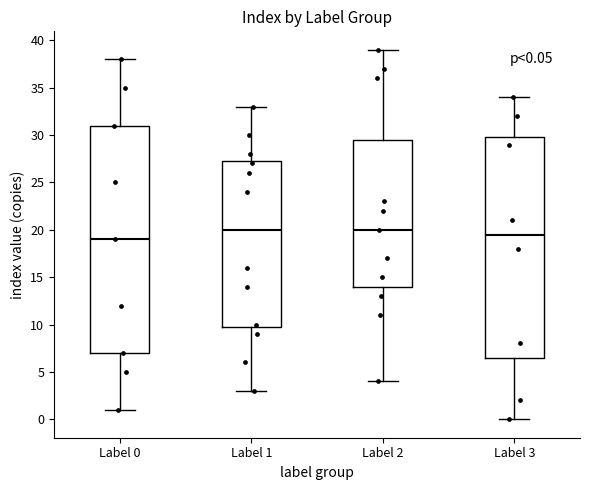

Which box is the tallest, from its lower edge to its upper edge?

Label 0